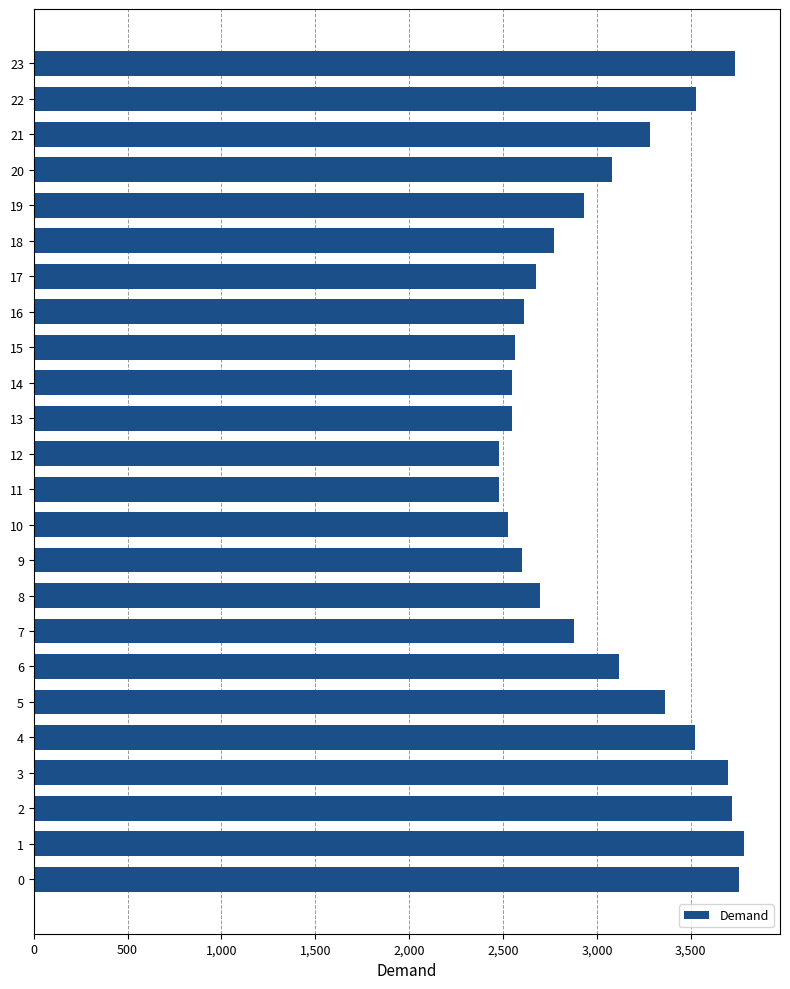

The value at 22 is 5009. True or false?

False